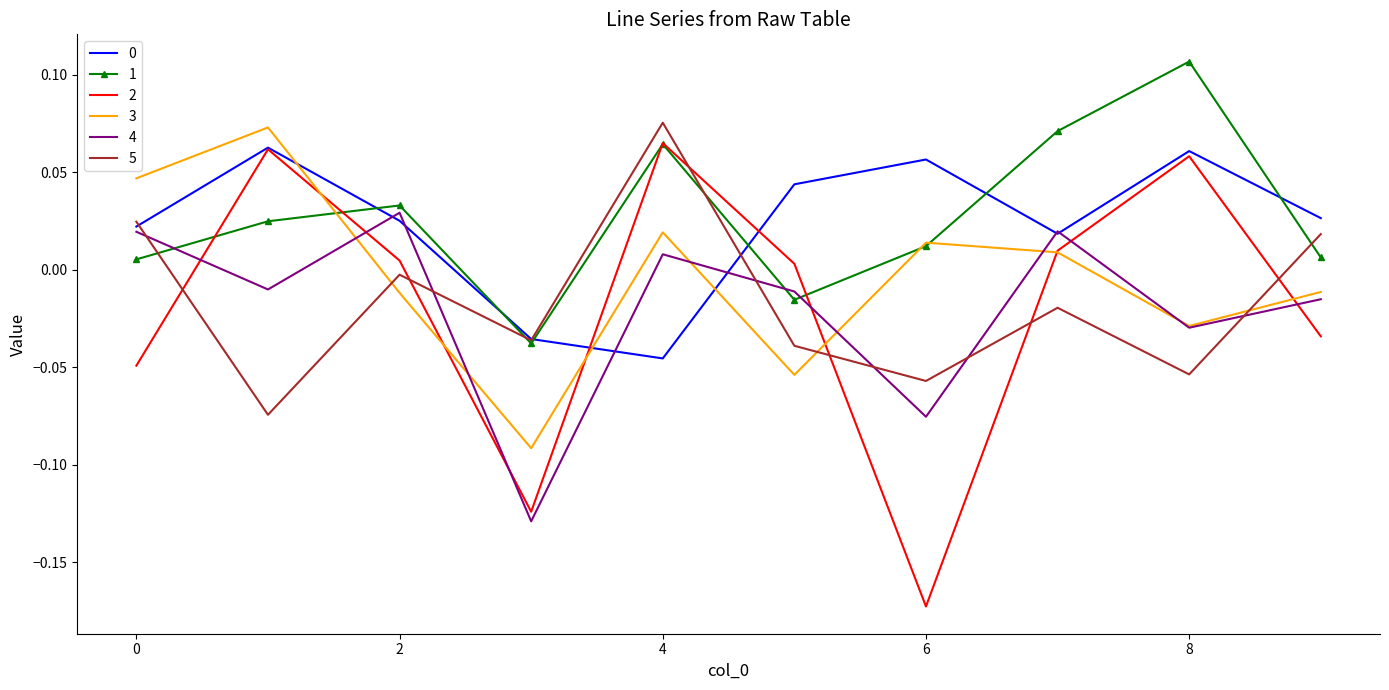

How many times do 5 and 3 cross each other?

3